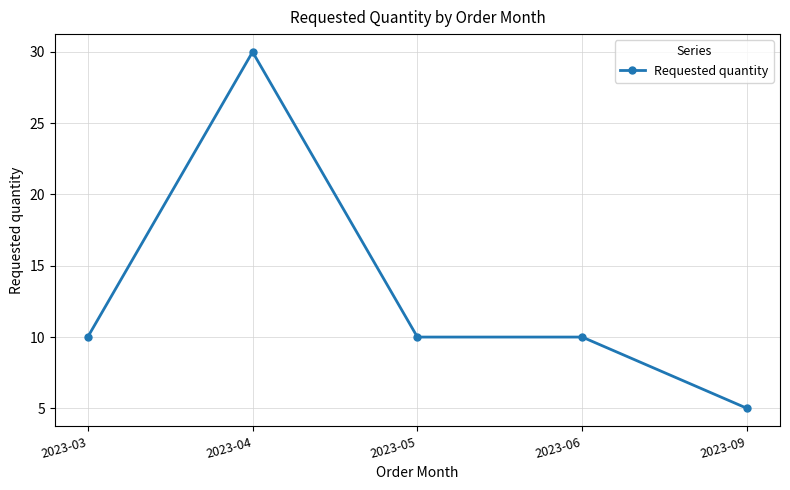

What is the difference between the values at 2023-04 and 2023-09?

25